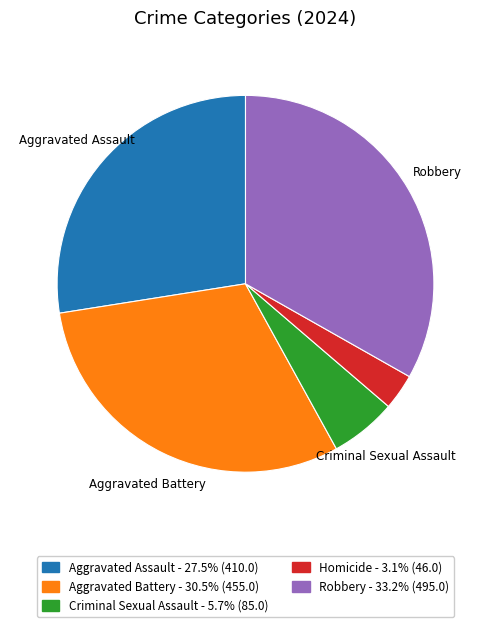

Is there a majority slice in this chart?

No